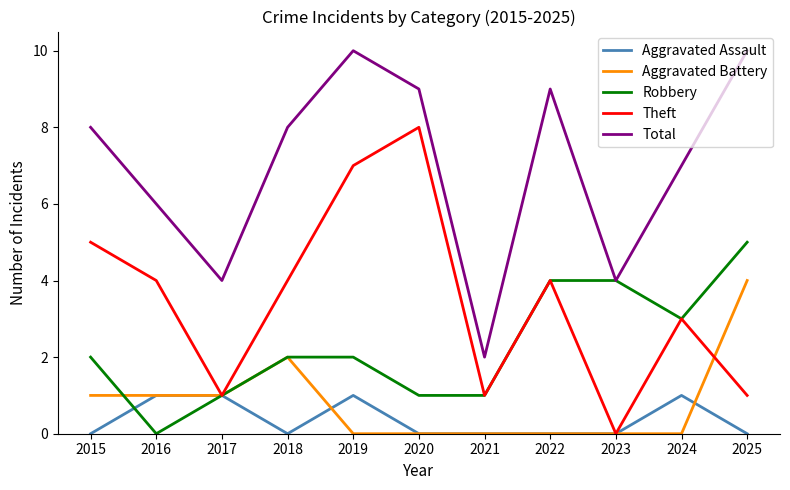

What is the difference between the highest and lowest values at 2017?

3